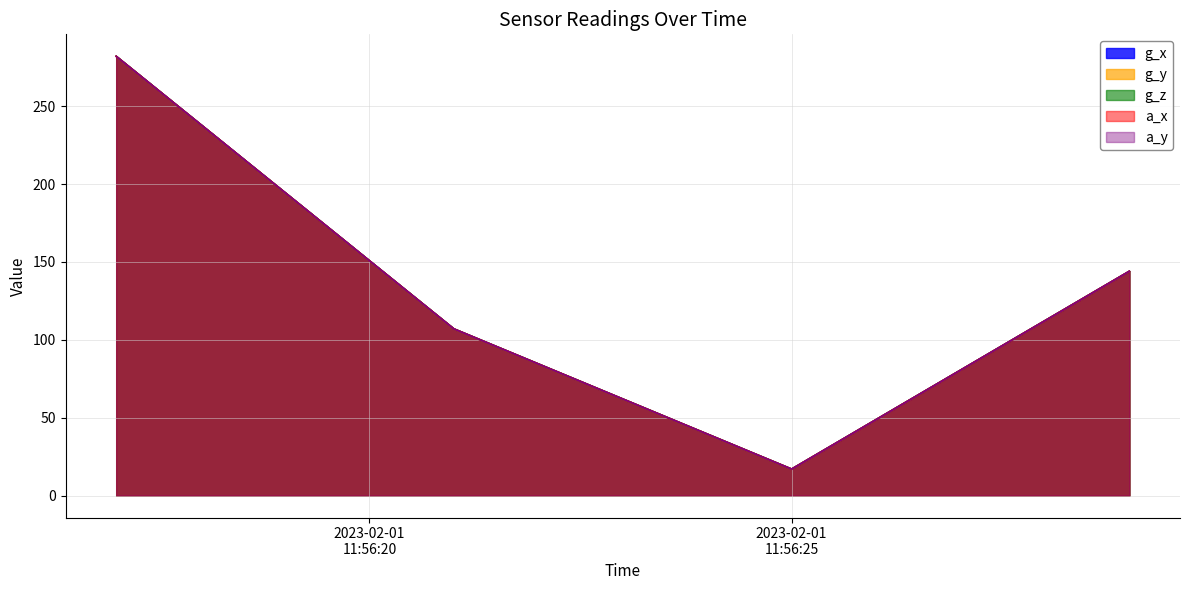

Count the a_y values in the range 107 to 282.

3